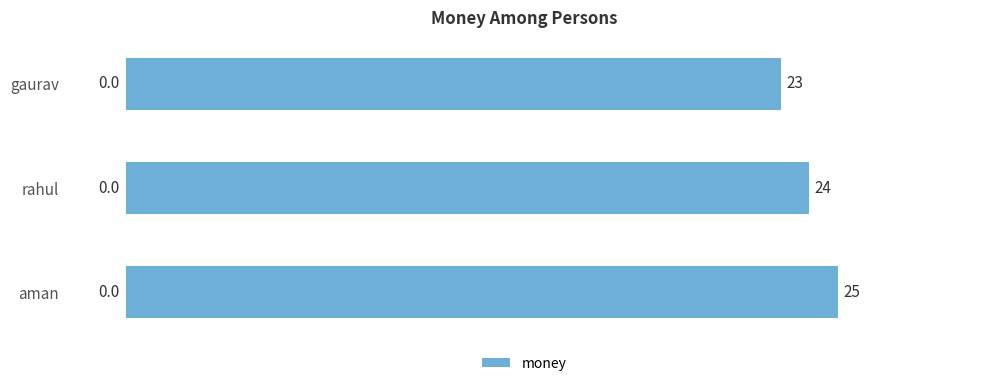

What is the maximum value shown in the chart?

25